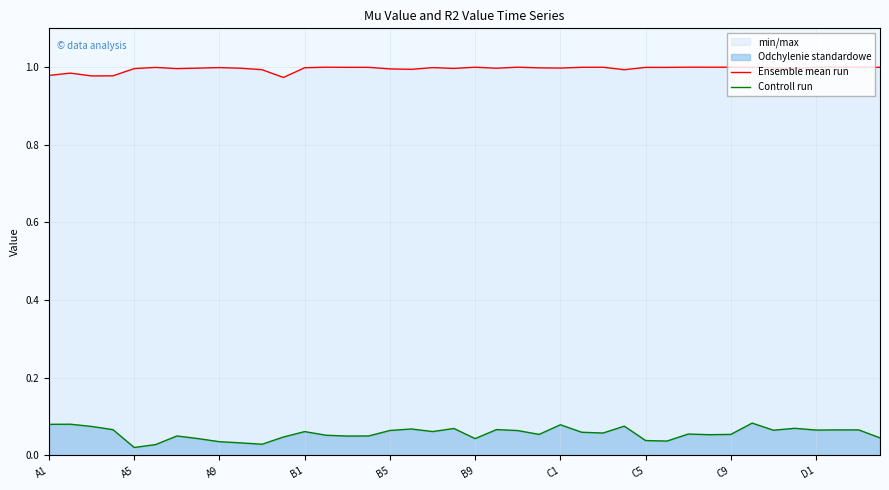

True or false: Controll run and Ensemble mean run intersect in this chart.

False